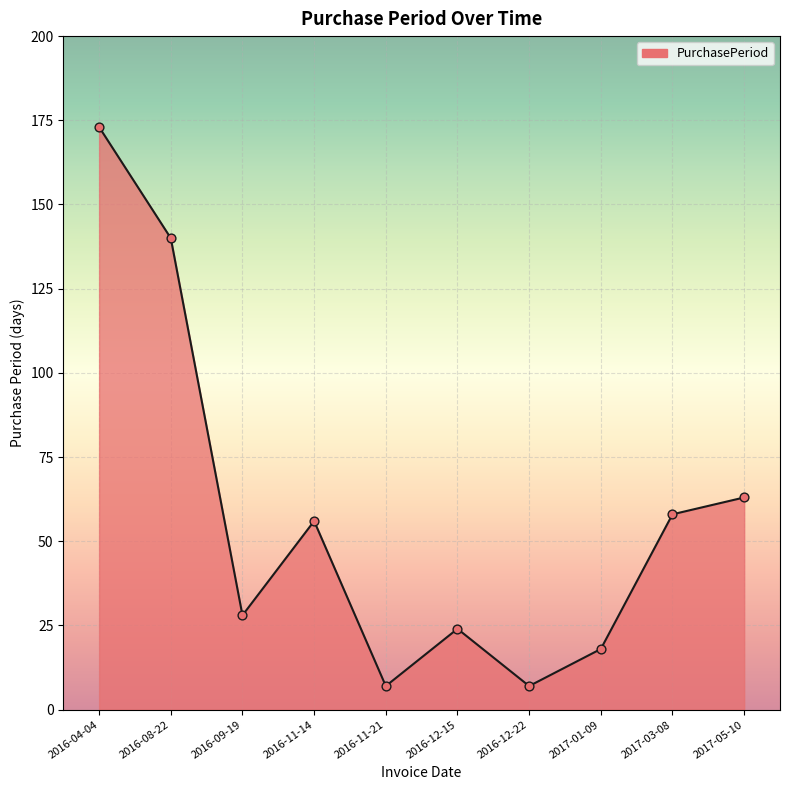

What is the change in value from 2016-11-21 to 2016-12-15?

+17